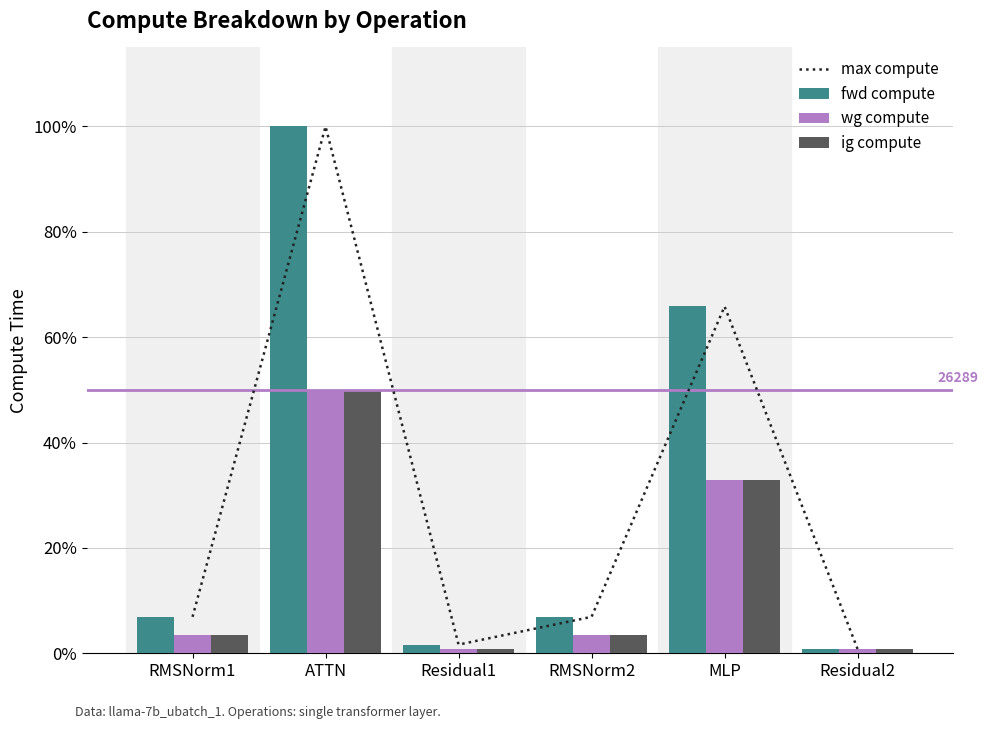

What is the difference between the ig compute values at Residual1 and ATTN?

25856.8